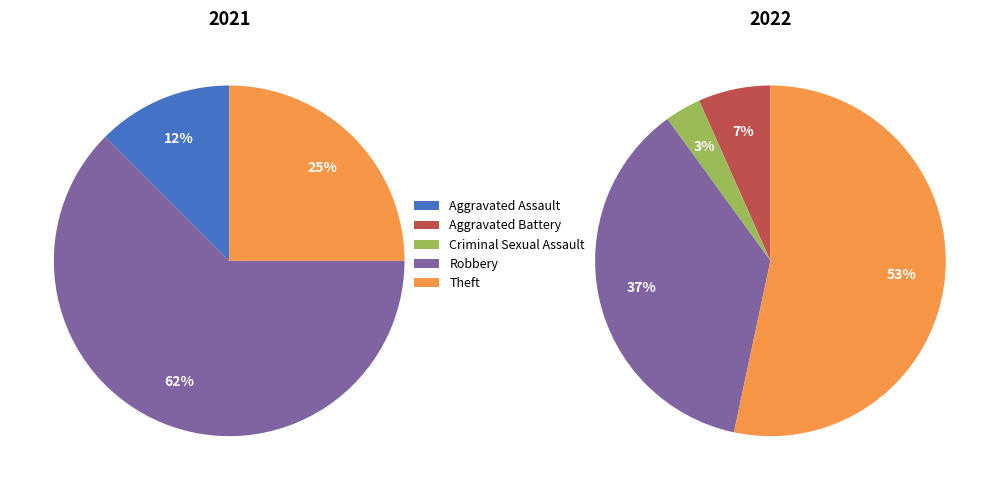

Is there any slice that represents more than half of the pie?

Yes